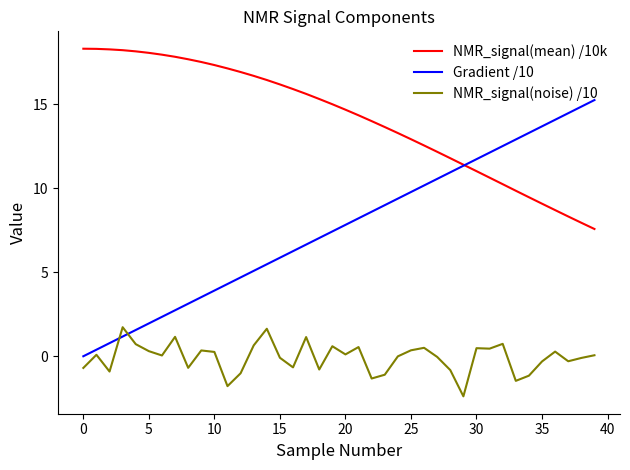

True or false: NMR_signal(mean) /10k and NMR_signal(noise) /10 cross at least once.

False